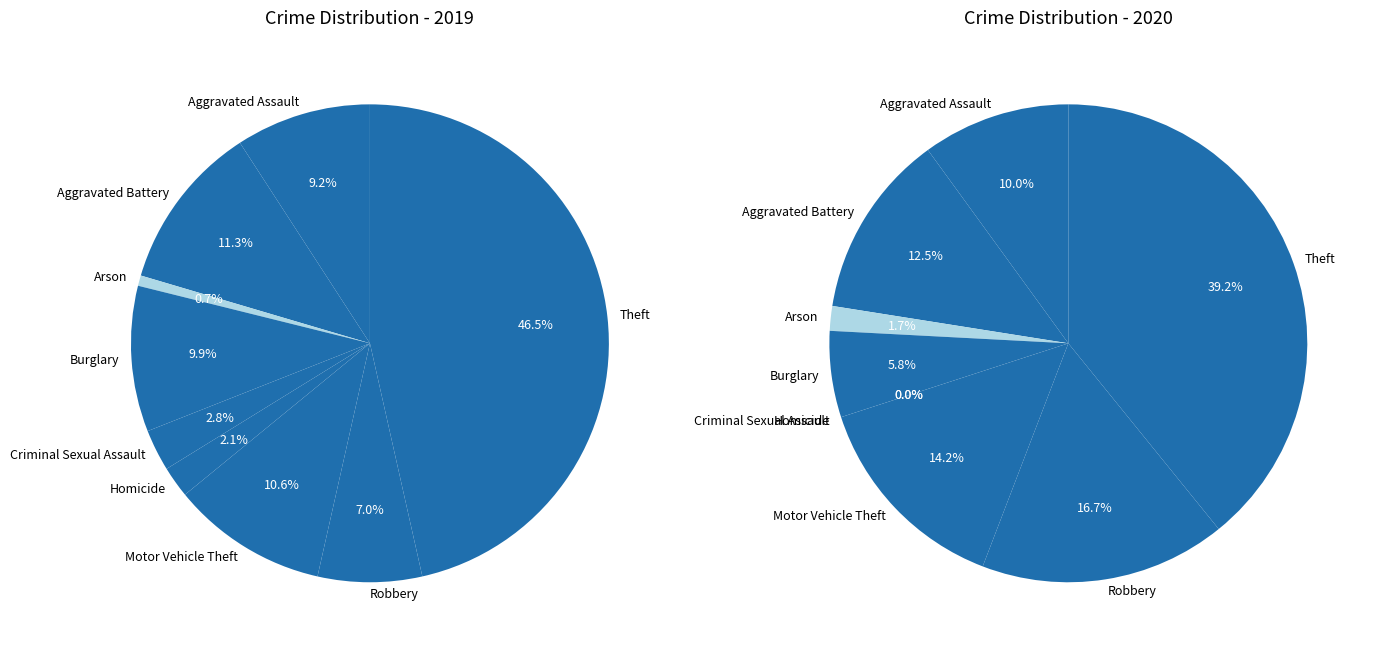

Does any single category account for the majority?

No